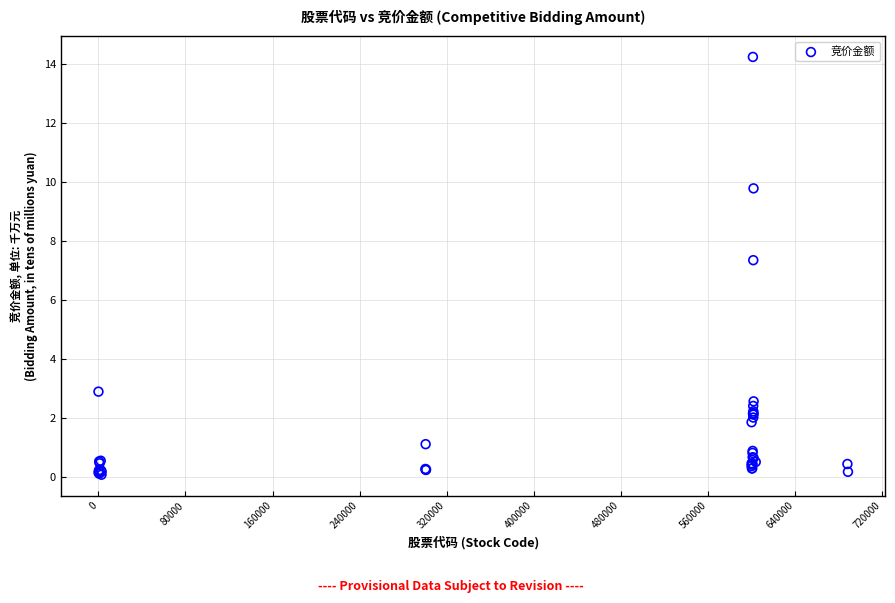

What Y value in the scatter plot is closest to 7?

7.3